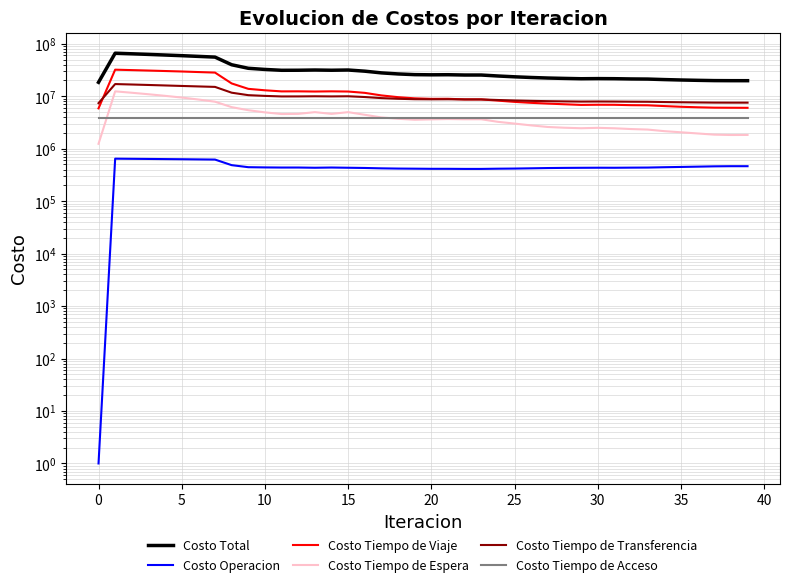

How many data points in Costo Tiempo de Transferencia are less than 8752261?

20